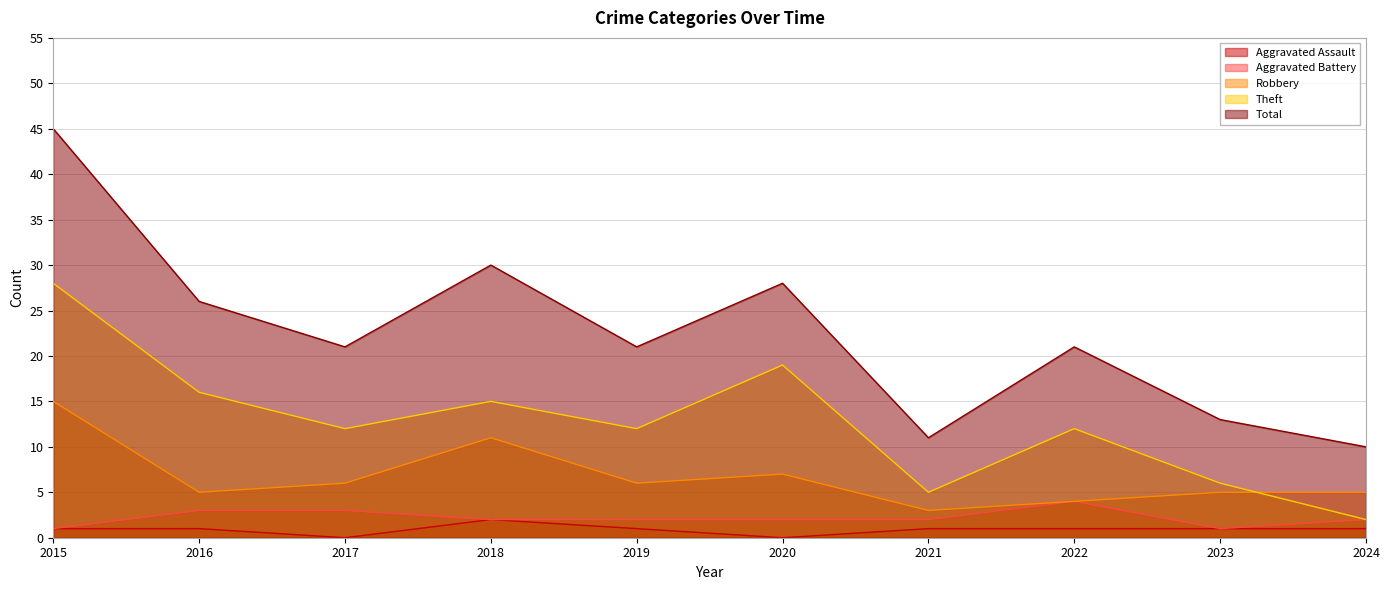

True or false: Total and Theft intersect in this chart.

False